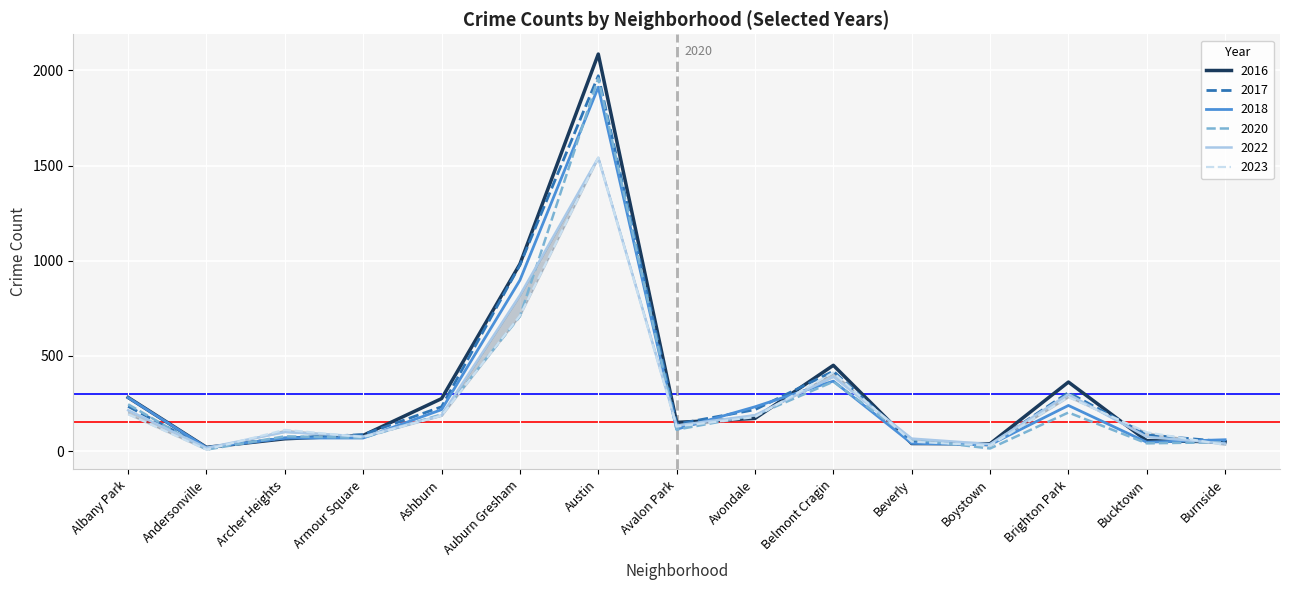

Which series has the widest spread of values?

2016